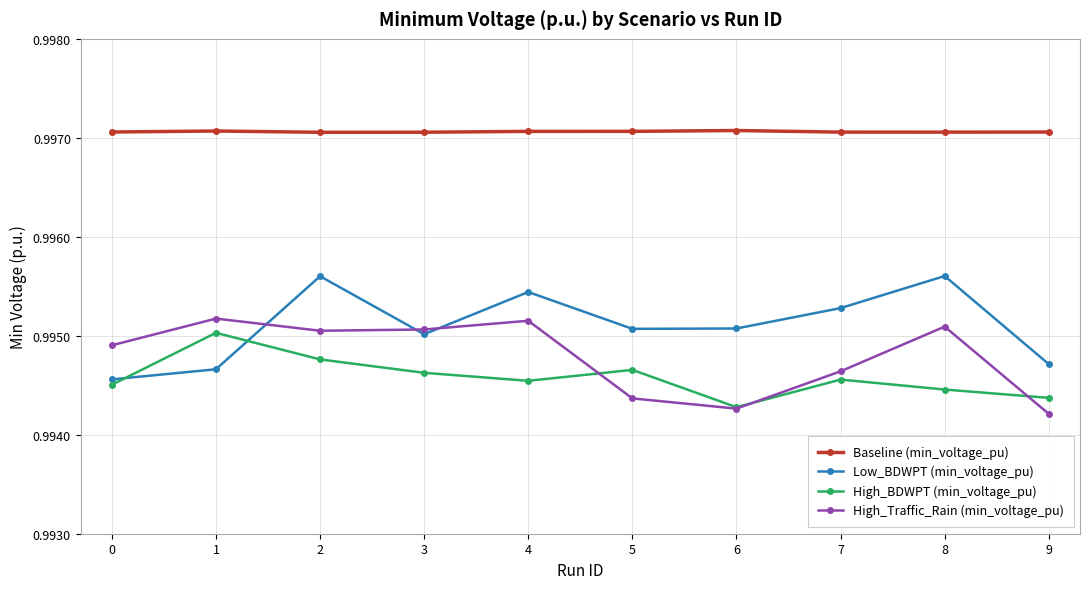

True or false: Baseline (min_voltage_pu) and High_BDWPT (min_voltage_pu) intersect in this chart.

False